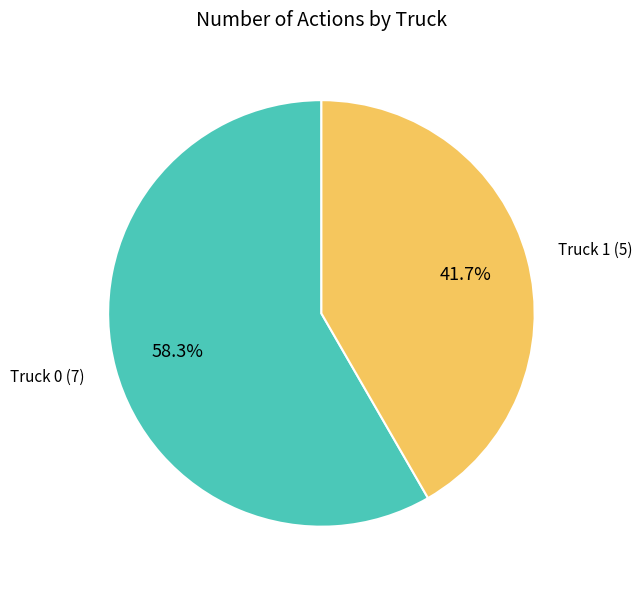

Does any single category account for the majority?

Yes